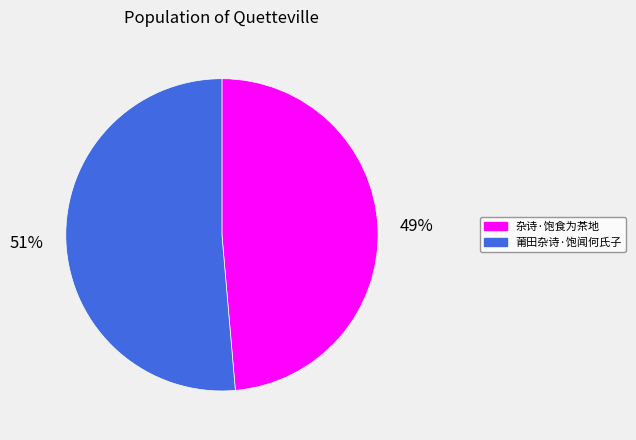

The 莆田杂诗·饱闻何氏子 slice represents 45% of the pie. True or false?

False